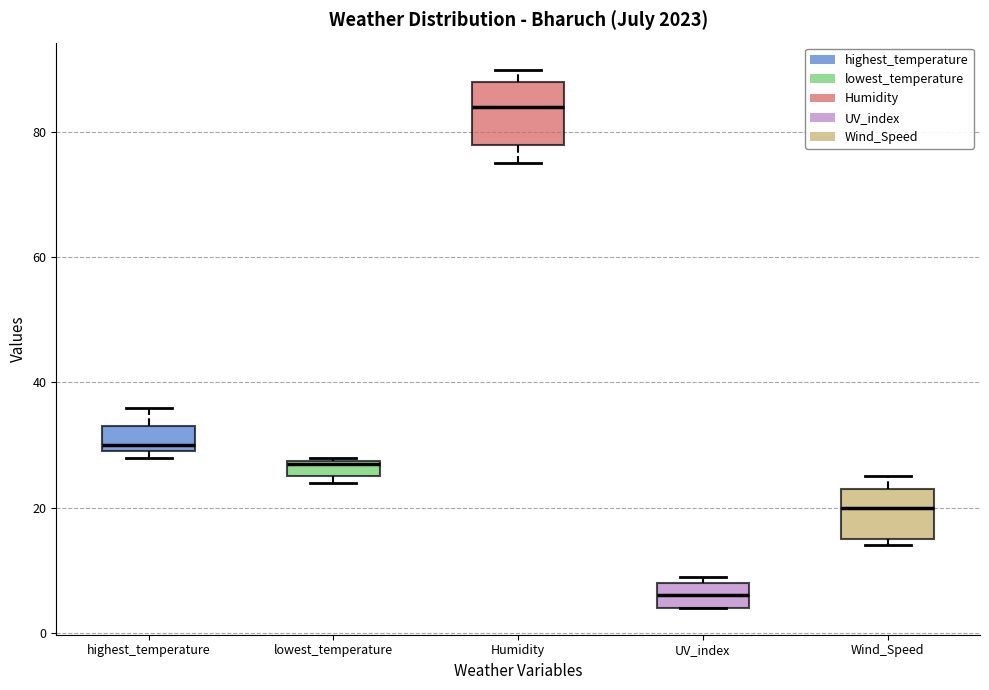

Which box has the lowest median line?

UV_index